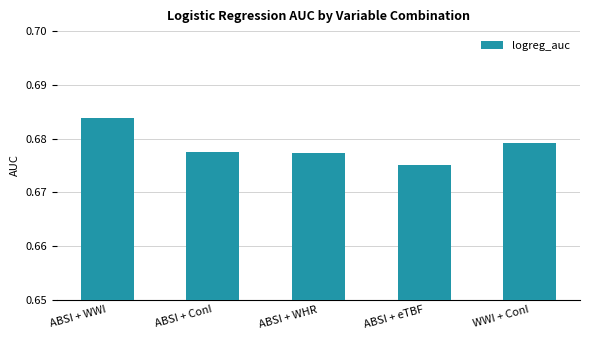

Which label corresponds to the largest value in the chart?

ABSI + WWI